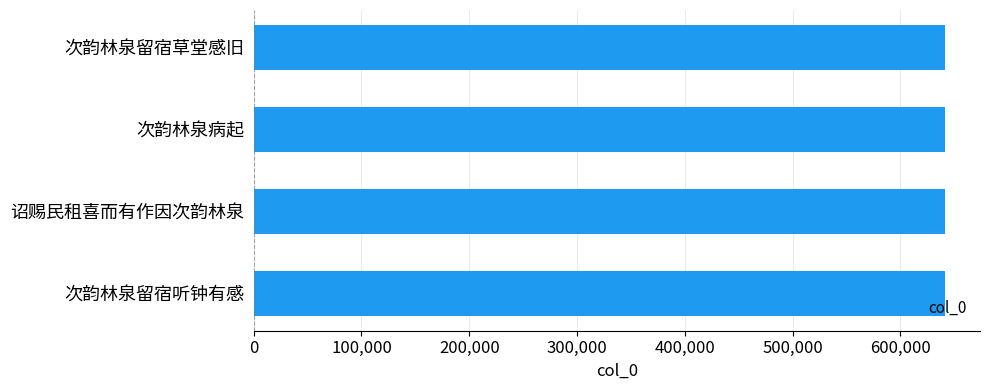

What is the sum of the values at 诏赐民租喜而有作因次韵林泉 and 次韵林泉留宿草堂感旧?

1283710